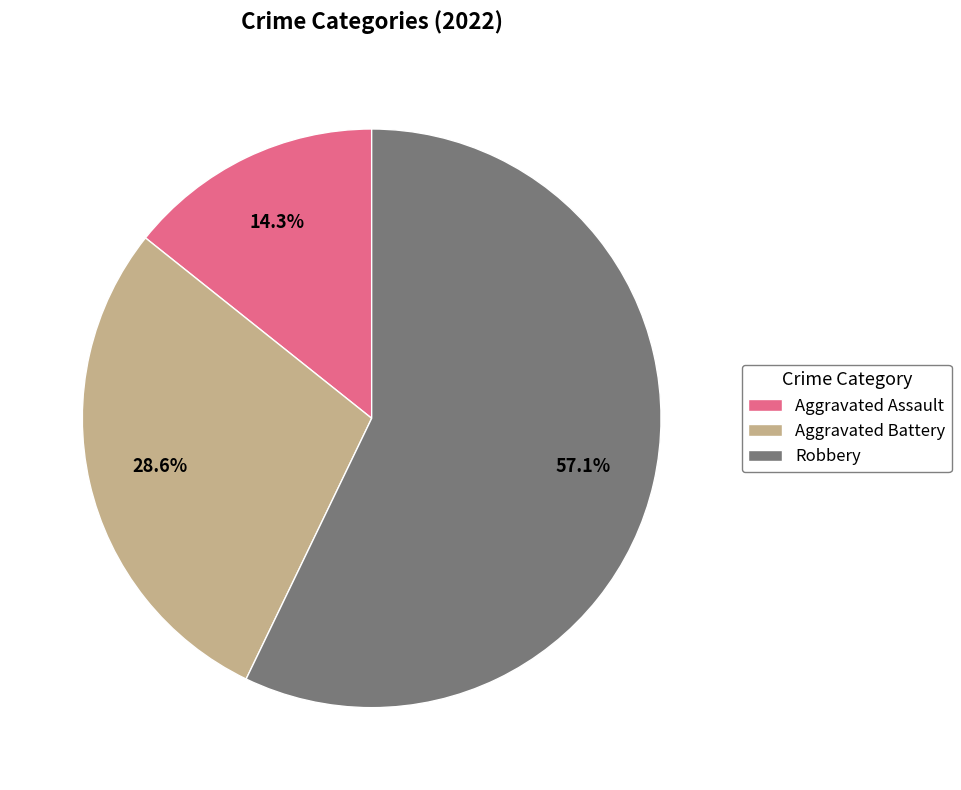

Does Robbery represent more than half of the total?

Yes